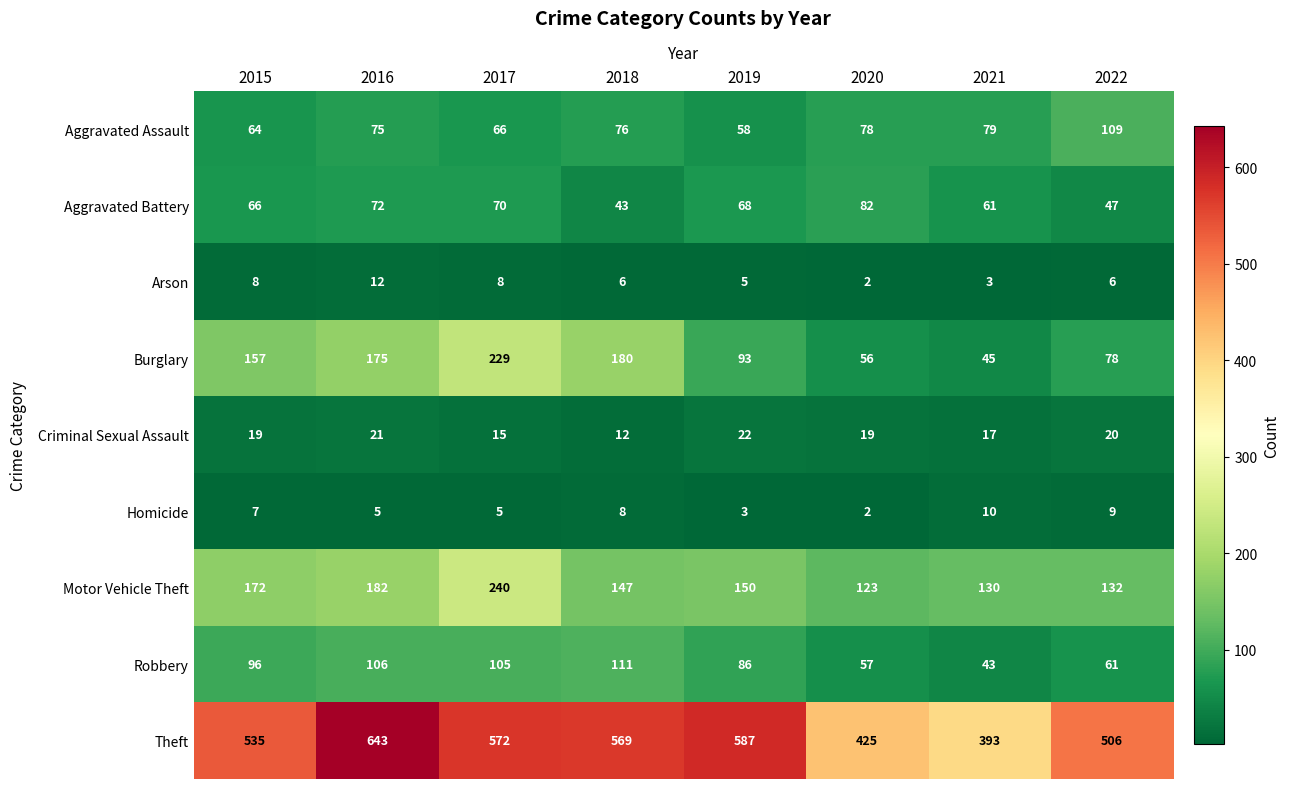

The value of Arson at 2020 is 3. True or false?

False